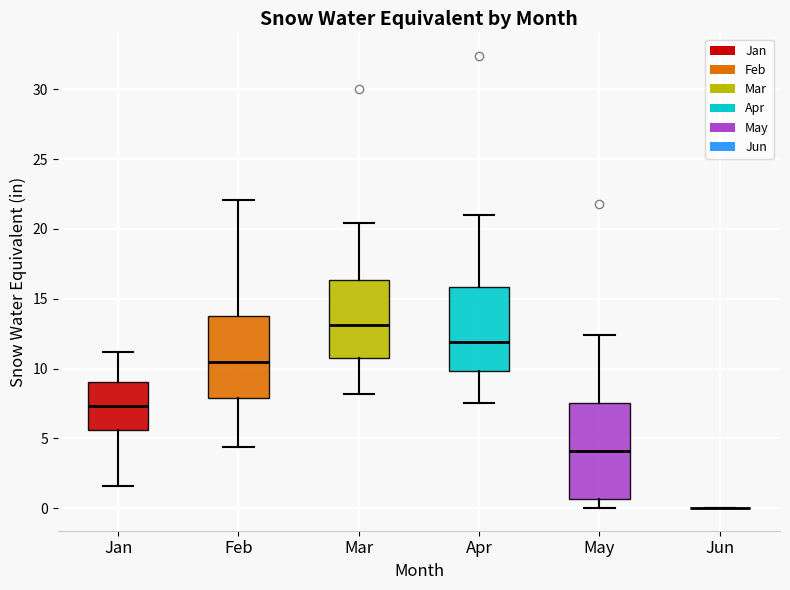

Reading left to right, transcribe this box plot: for each box, give where its median line is, the range the box spans, and where its two whiskers end, as read against the y-axis. The values are not printed on the chart, so give them approximately, as read against the axis.

Jan: median 7.5, box 5.5 to 9.0, whiskers 1.5 to 11.0
Feb: median 10.5, box 8.0 to 14.0, whiskers 4.5 to 22.0
Mar: median 13.0, box 11.0 to 16.5, whiskers 8.0 to 20.5
Apr: median 12.0, box 10.0 to 16.0, whiskers 7.5 to 21.0
May: median 4.0, box 0.5 to 7.5, whiskers 0.0 to 12.5
Jun: box collapsed to a line at 0.0, whiskers 0.0 to 0.0